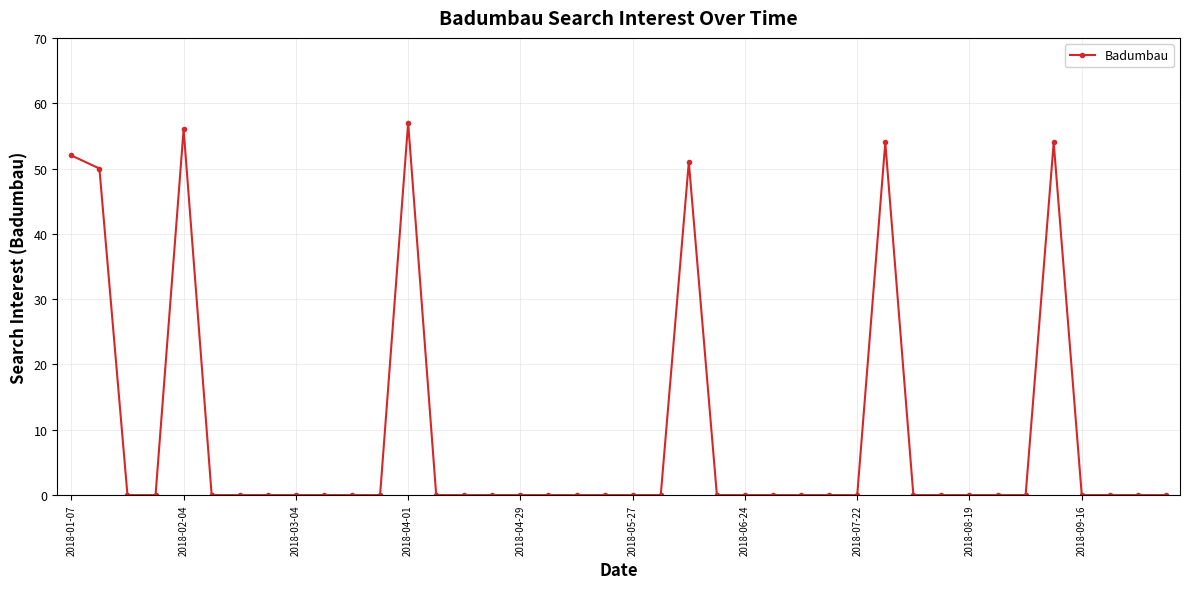

True or false: there are more than 0 points higher than both neighbors.

True